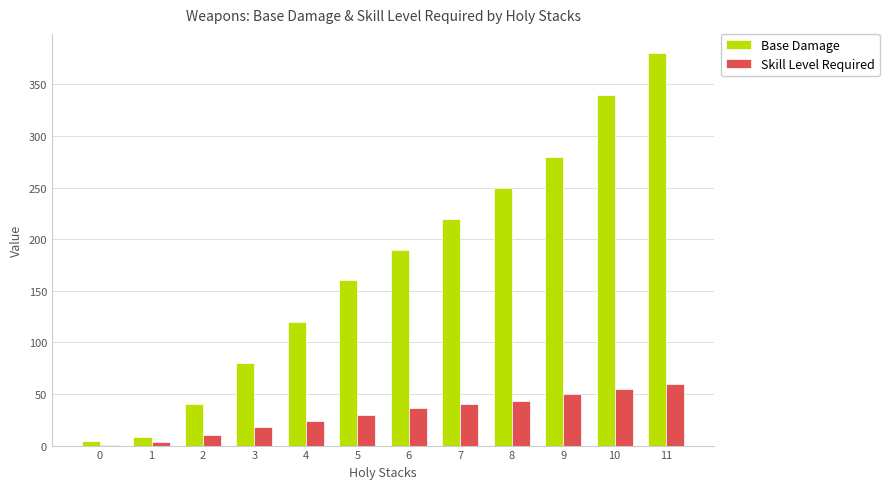

Which series has the largest range (max minus min)?

Base Damage